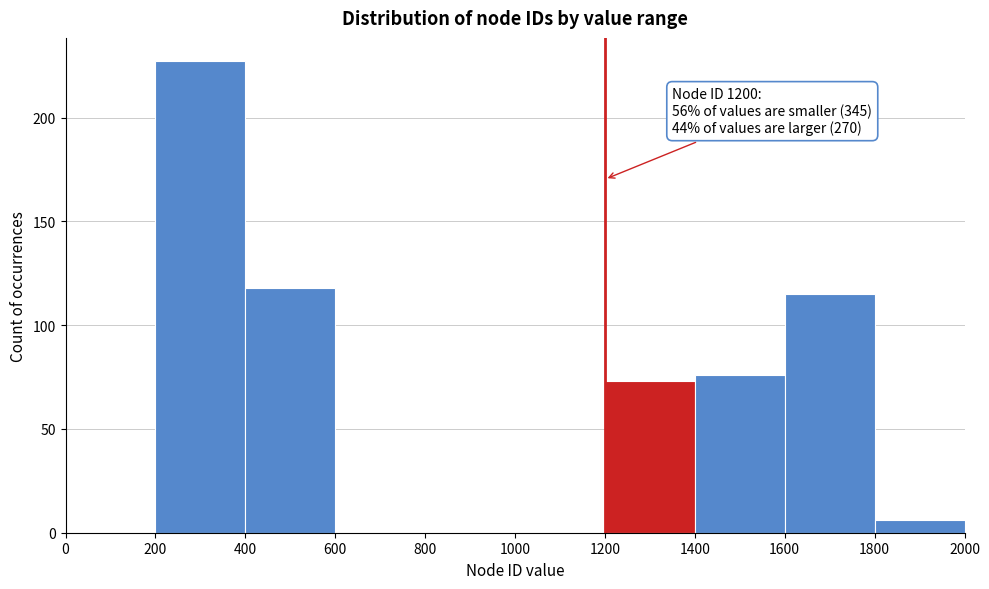

Which range on the x-axis has the tallest bar?

200 to 400